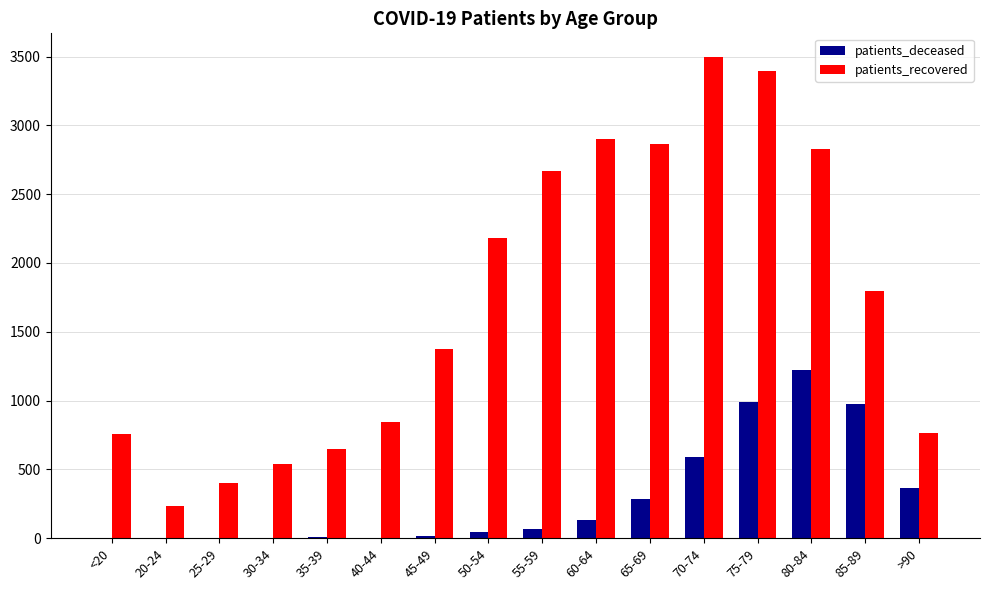

Where is patients_recovered nearest to the value 1865?

85-89